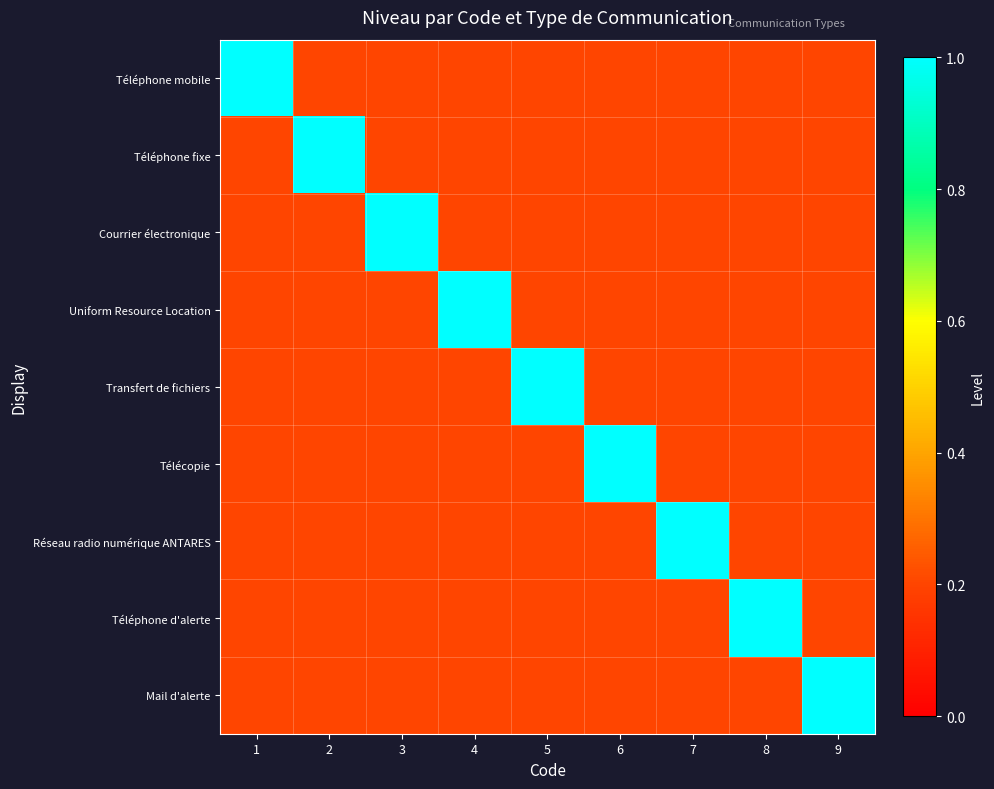

What is the maximum value shown in the chart?

1.0